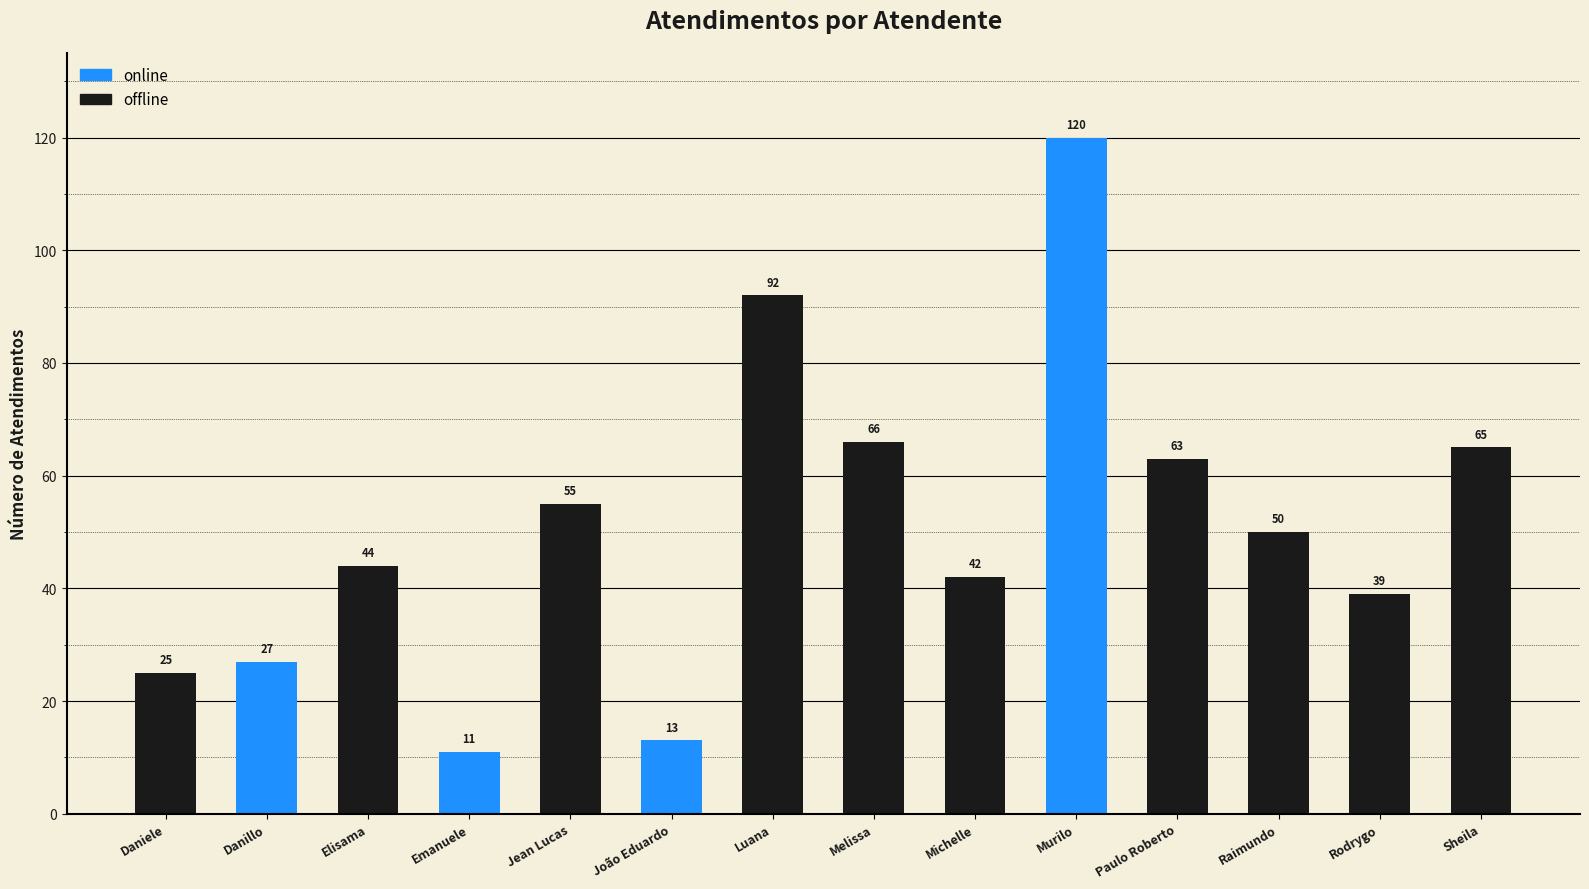

Which has a higher value, Paulo Roberto or Emanuele?

Paulo Roberto